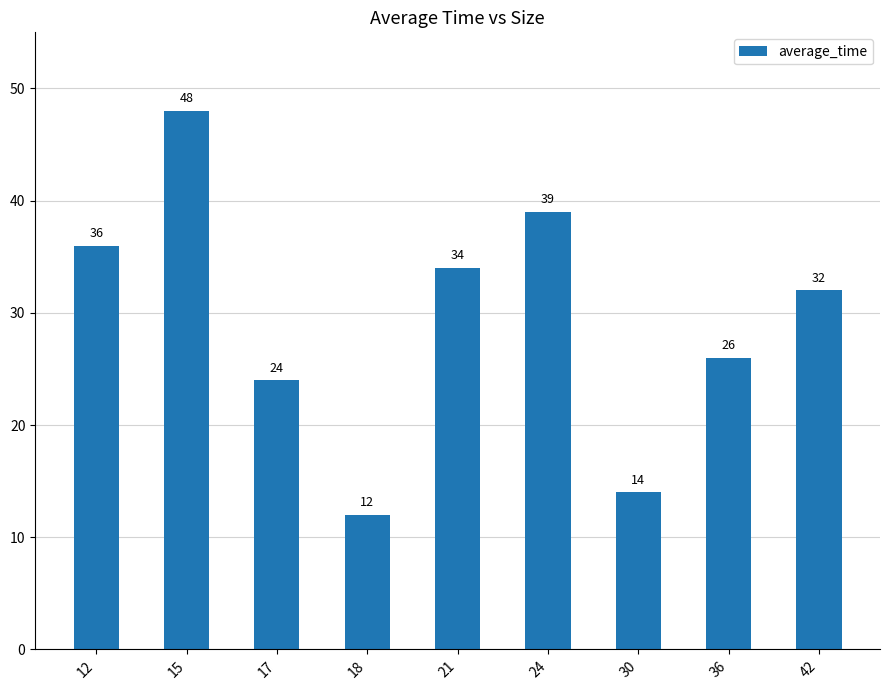

Where is the data nearest to the value 30?

42